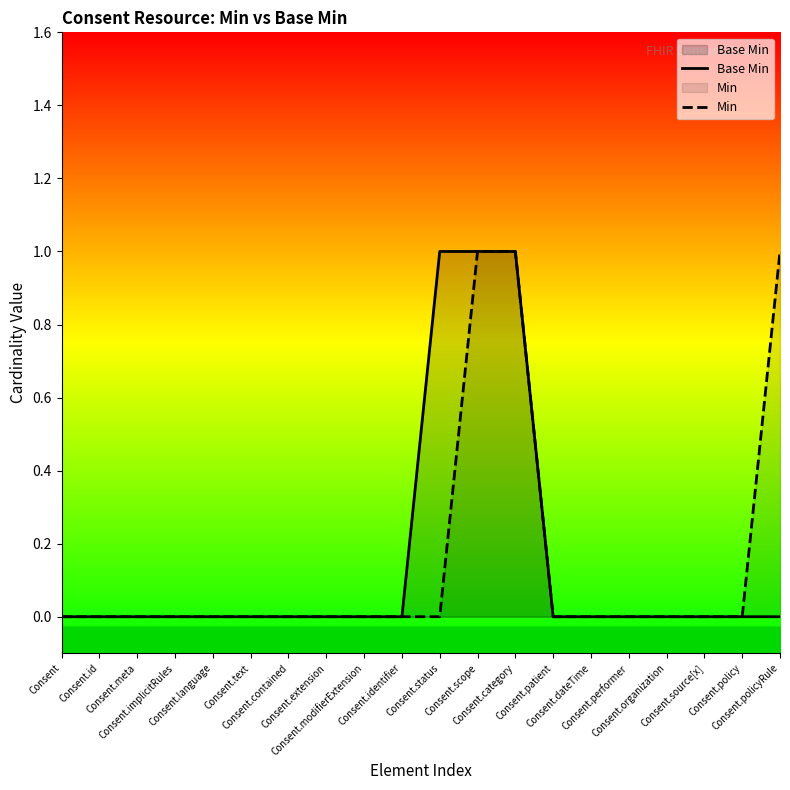

What is the sum of all Min values?

3